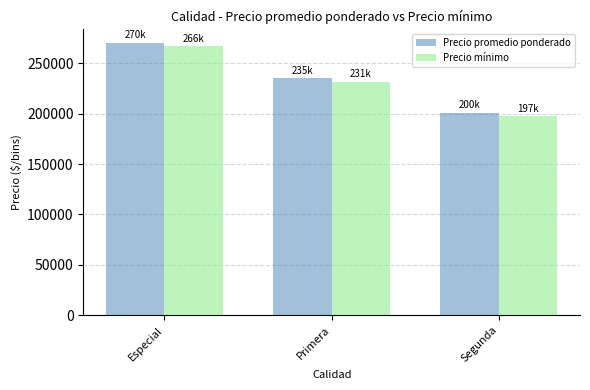

What position from the left is Primera?

2